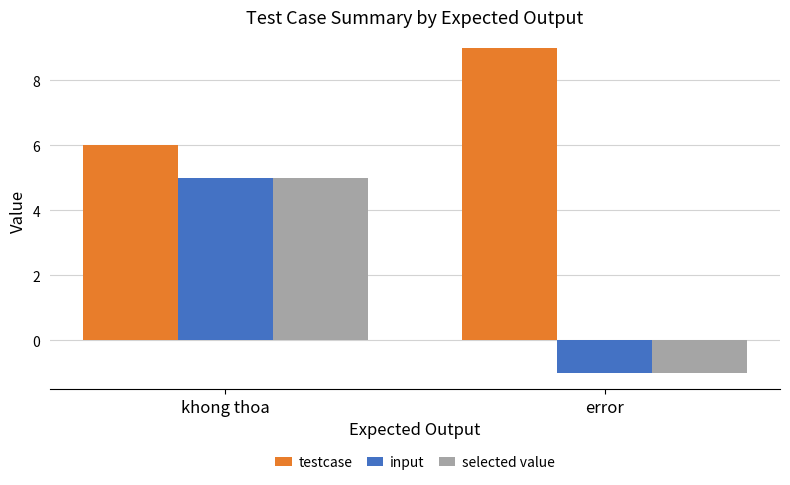

How many bars are there in each group?

3